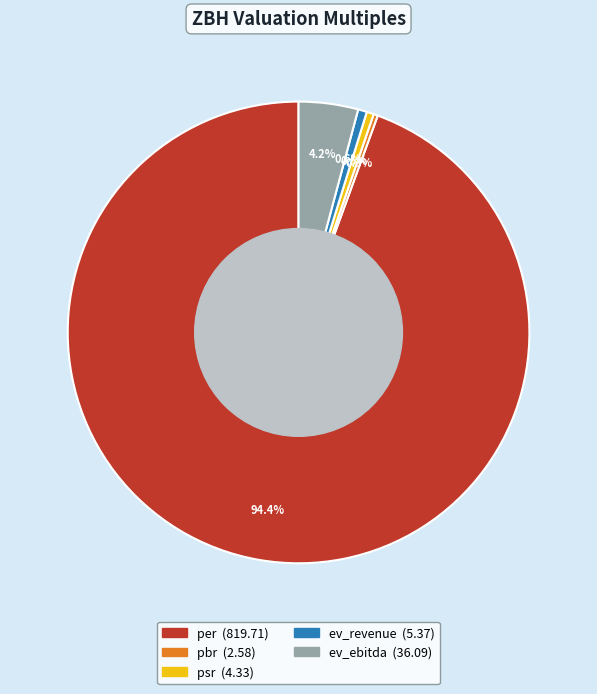

How many slices are in this pie chart?

5